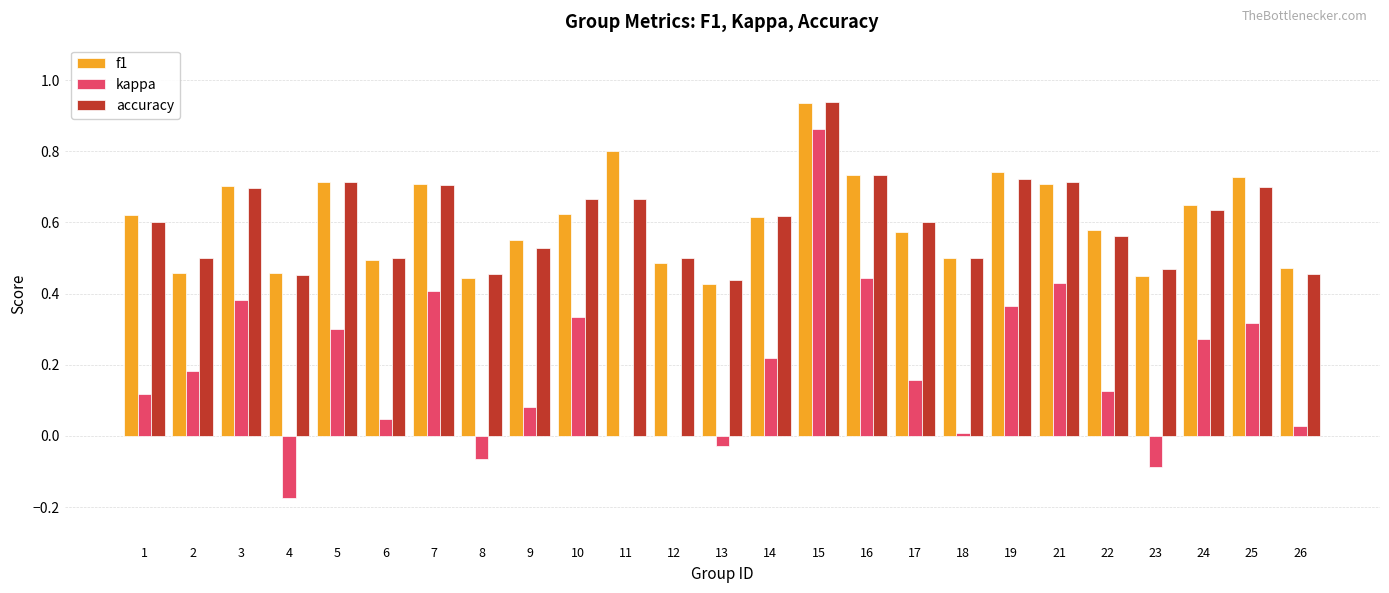

The f1 series shows 0.5 at 2. True or false?

True